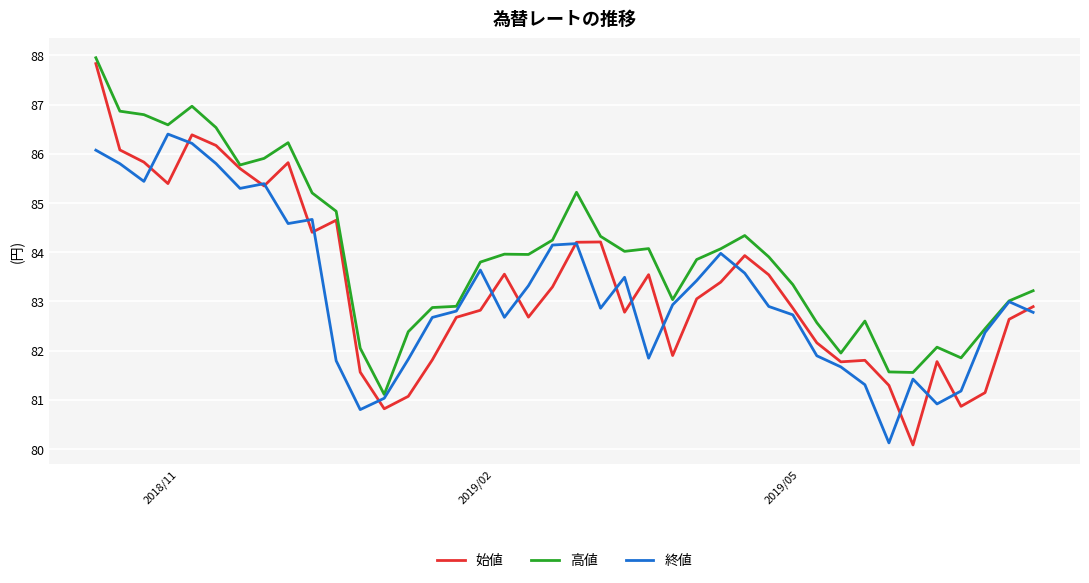

What is the minimum value shown in the chart?

80.1